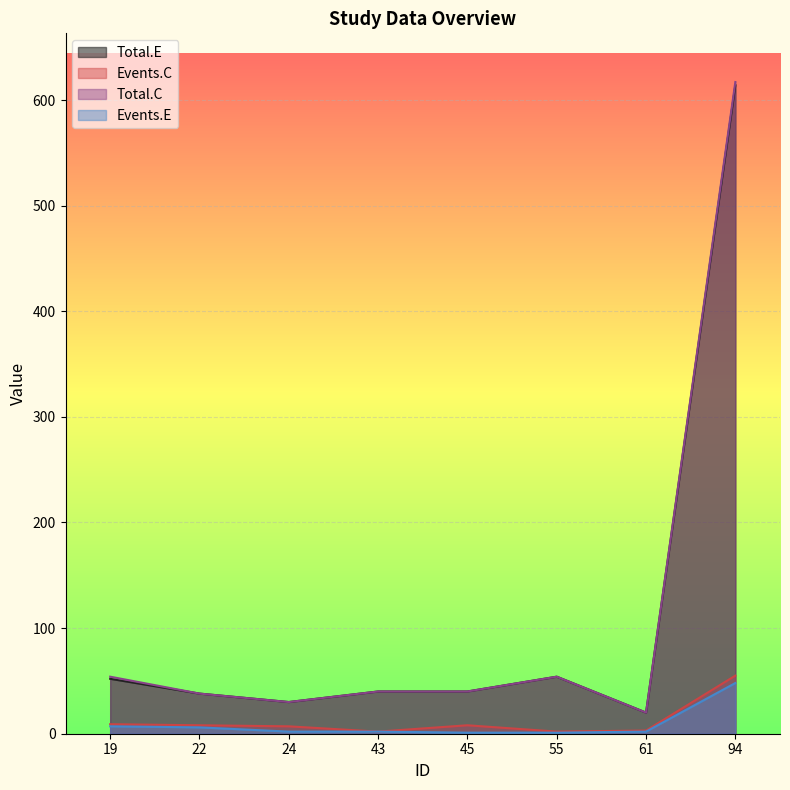

What is the difference between the highest and lowest values at 43?

38